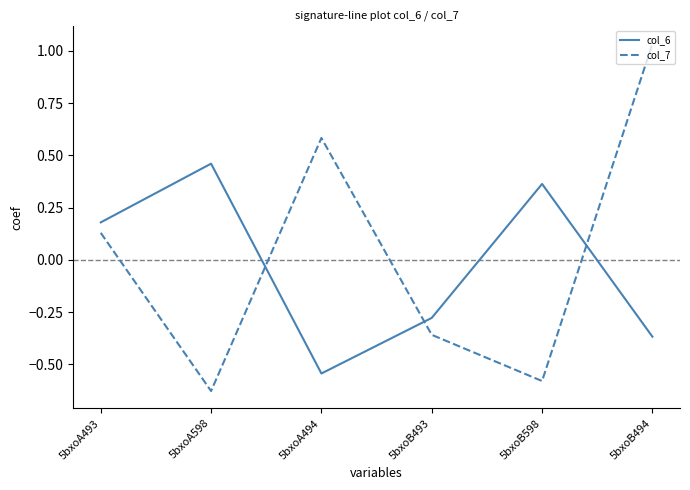

The col_7 series shows 1.0 at 5bxoA494. True or false?

False